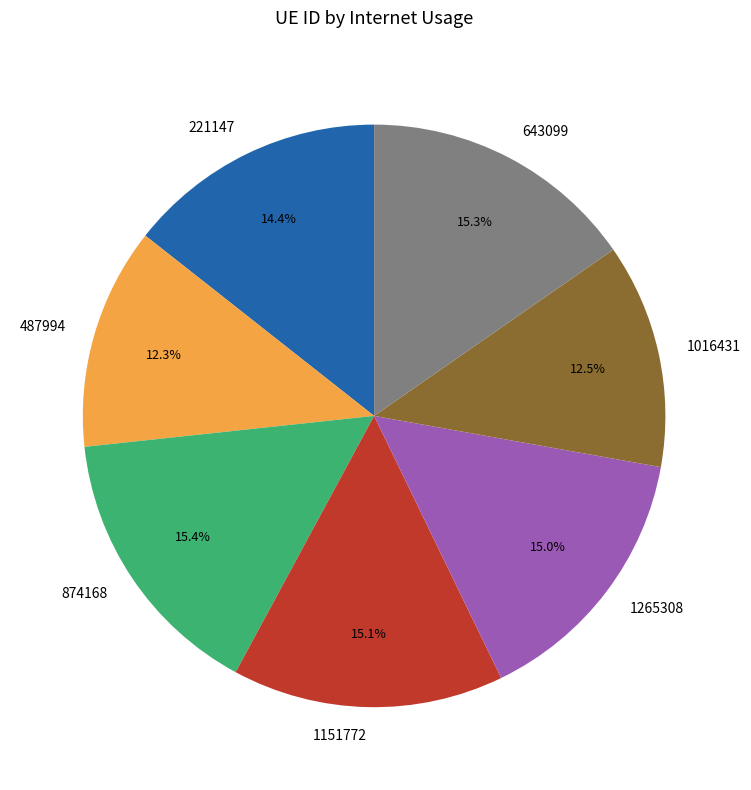

Count the number of slices in the pie.

7